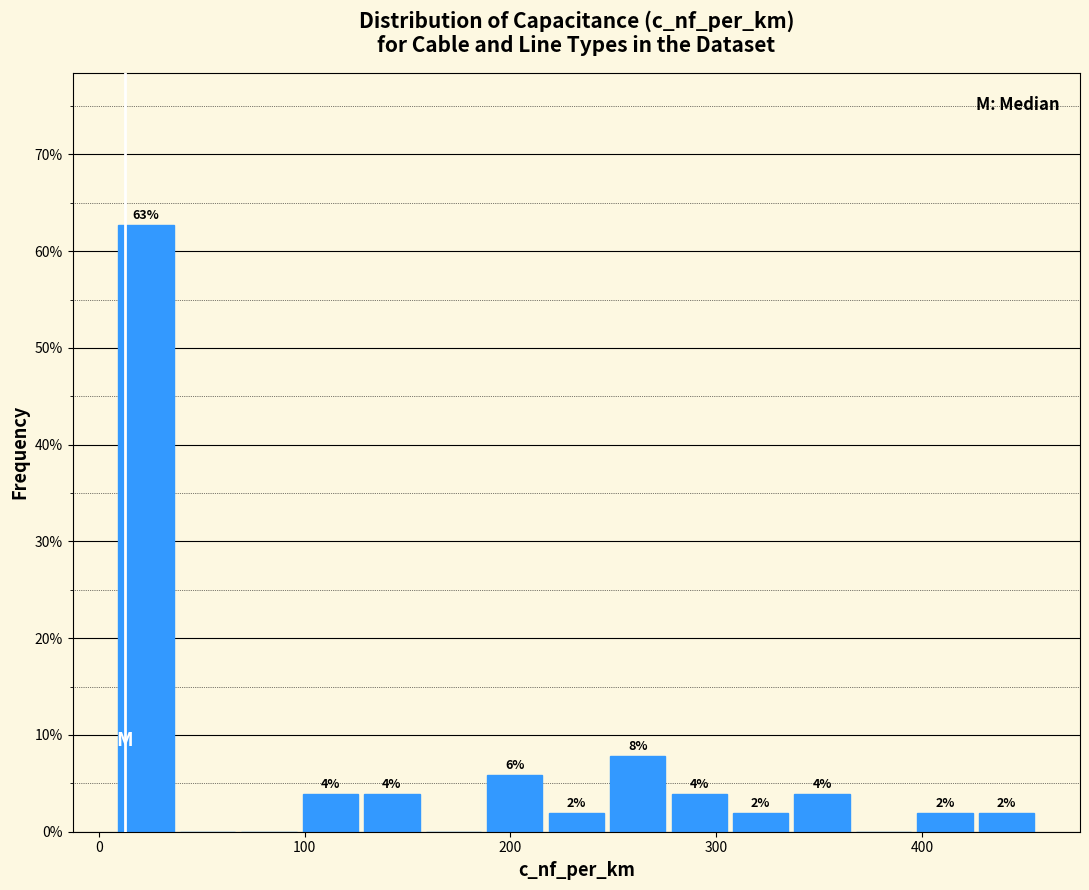

Read against the x-axis, roughly where is the centre of the tallest bar?

20